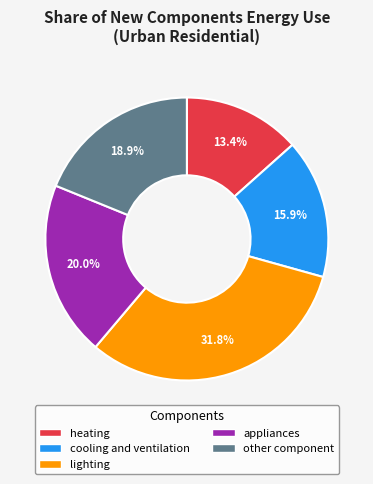

Is there any slice that represents more than half of the pie?

No